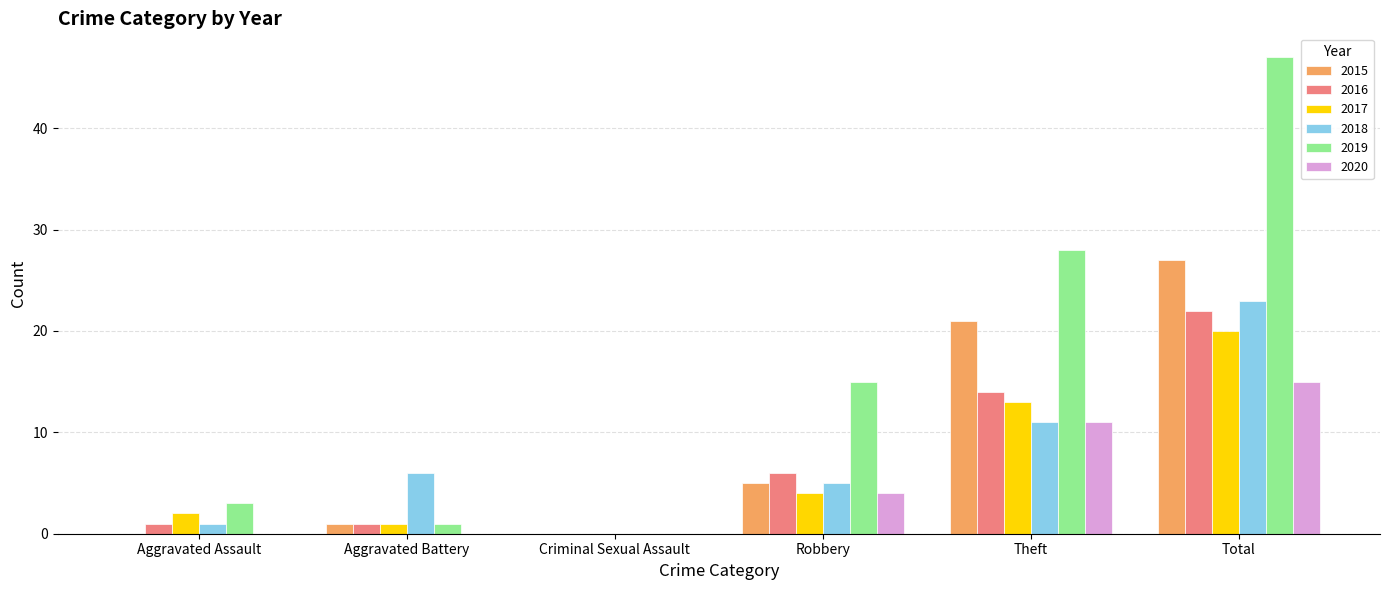

Between Aggravated Assault and Robbery, which series saw the biggest shift?

2019